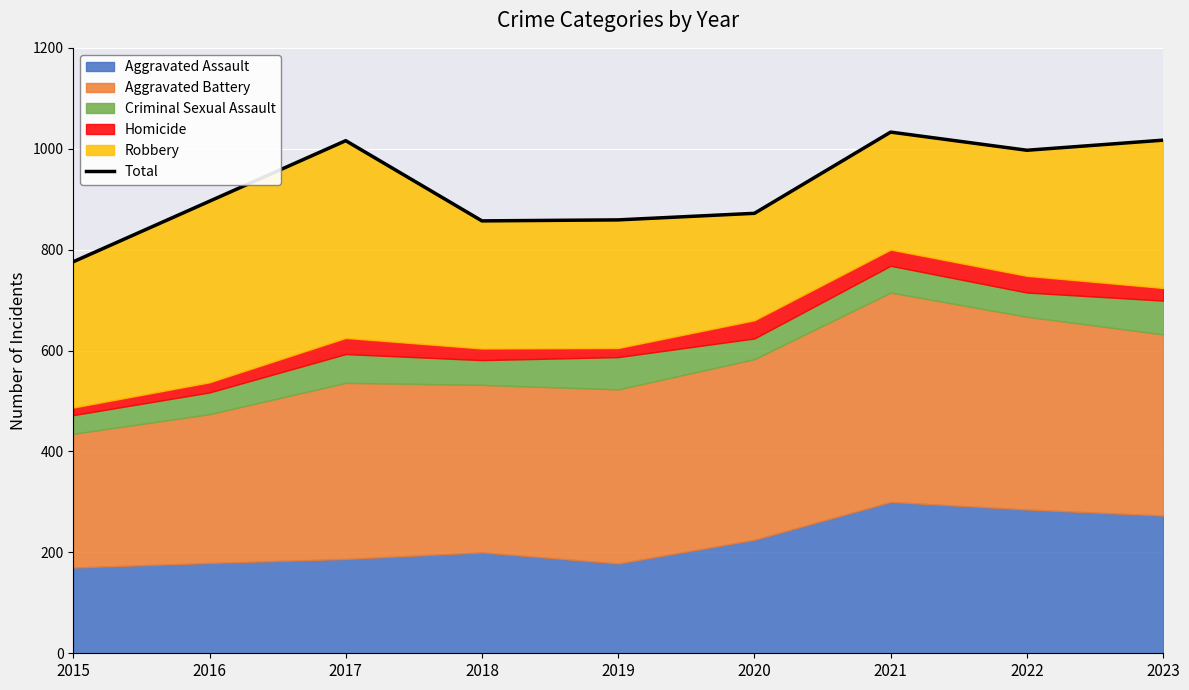

What is the sum of all values?

8323